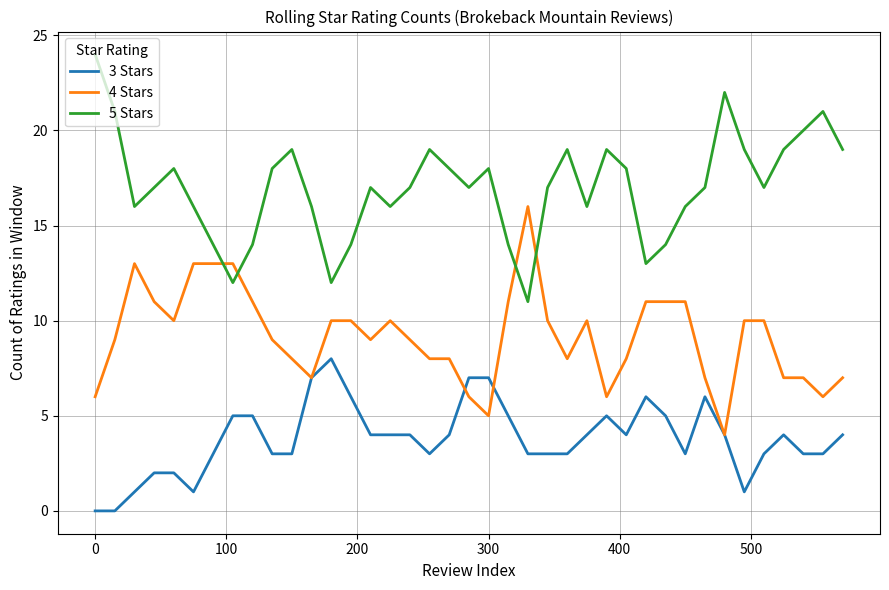

Which series has the largest total across all categories?

5 Stars